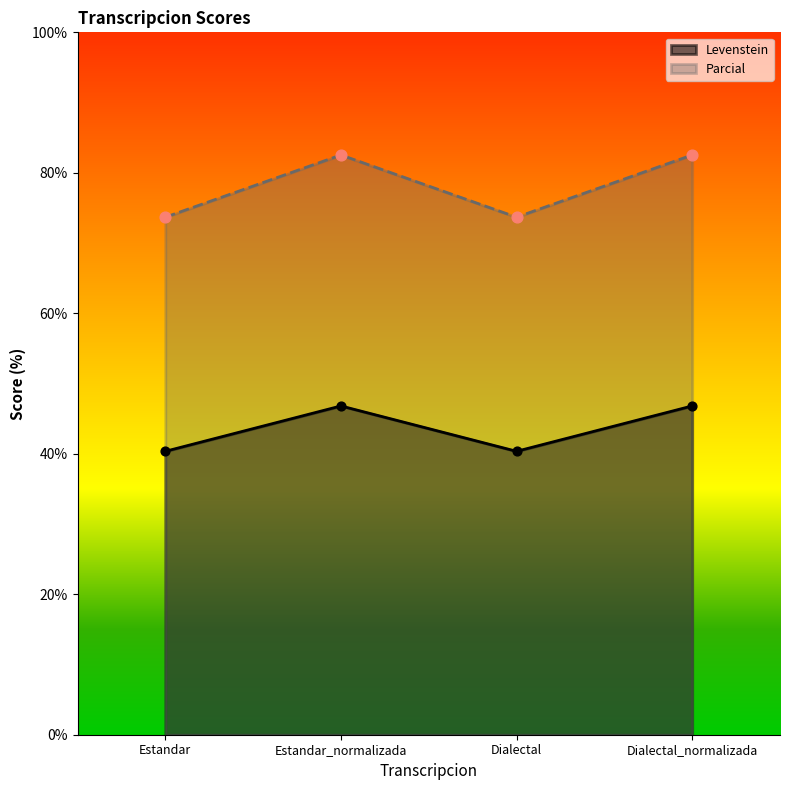

What are all the series names shown in the legend?

Levenstein, Parcial